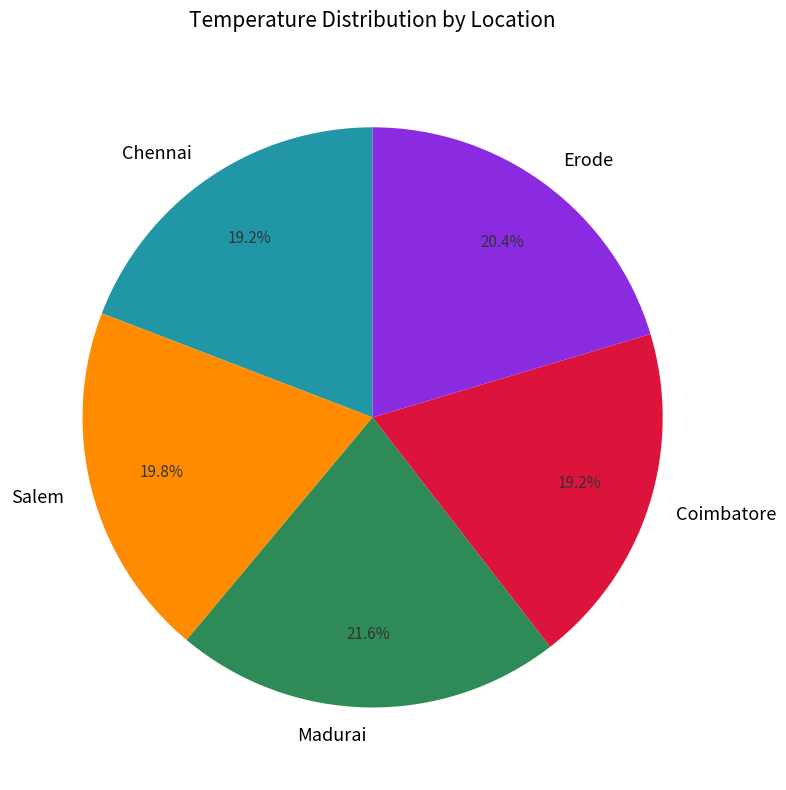

Is there any slice that represents more than half of the pie?

No